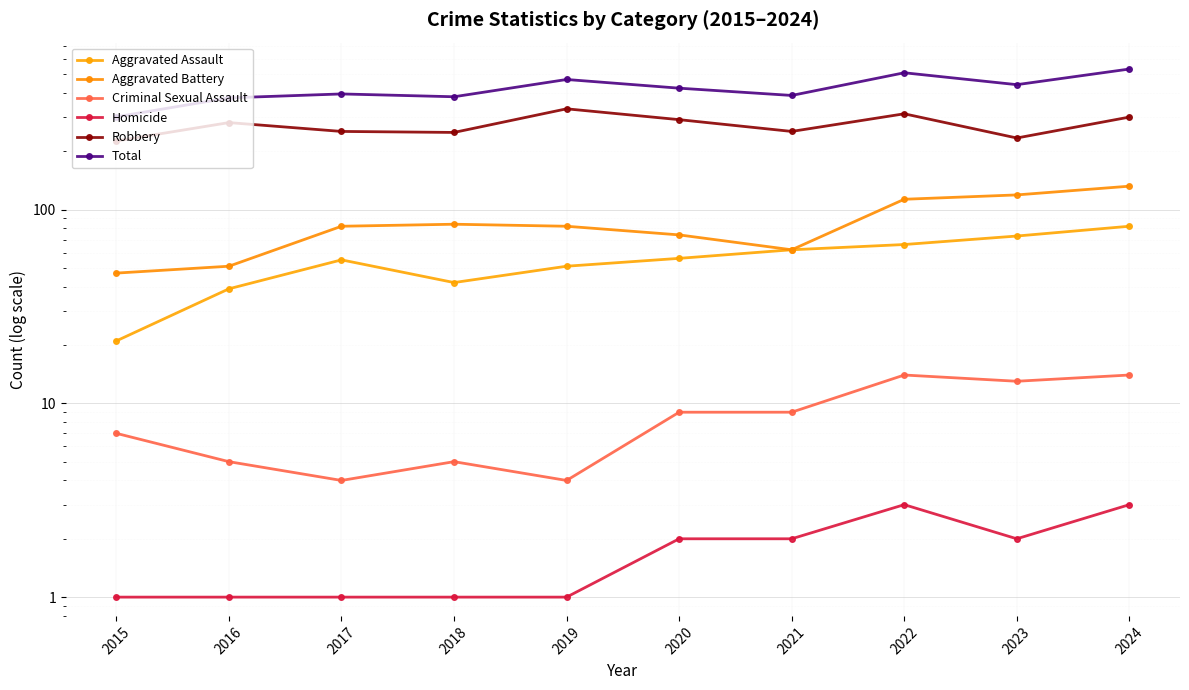

What is the difference between the maximum and minimum values in the Total series?

230